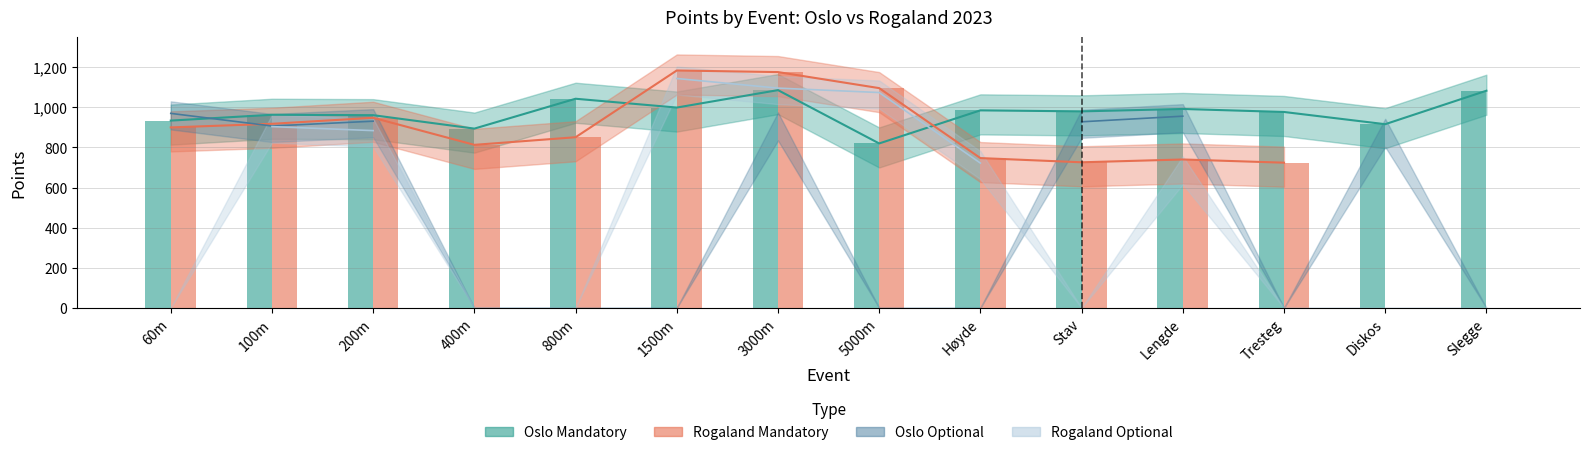

Rank the categories by Oslo Mandatory value from highest to lowest.

3000m, Slegge, 800m, 1500m, Lengde, Høyde, Stav, Tresteg, 100m, 200m, 60m, Diskos, 400m, 5000m